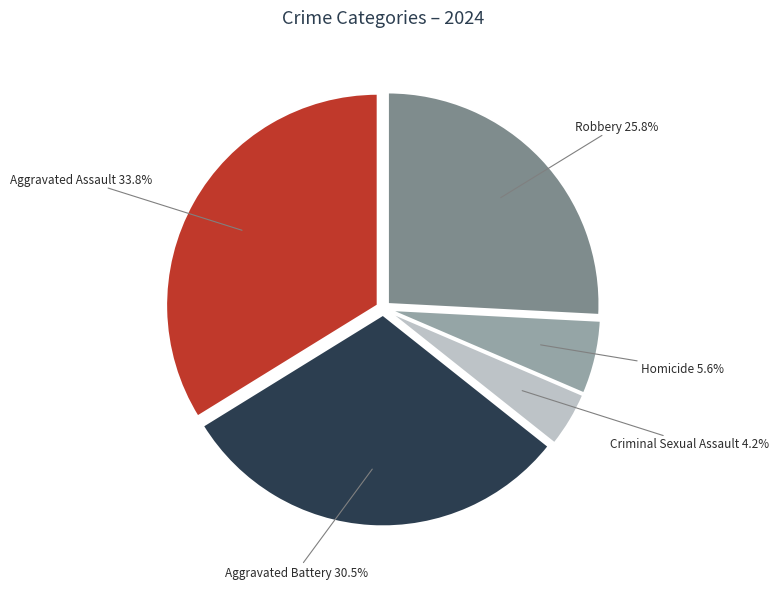

Is there any slice that represents more than half of the pie?

No